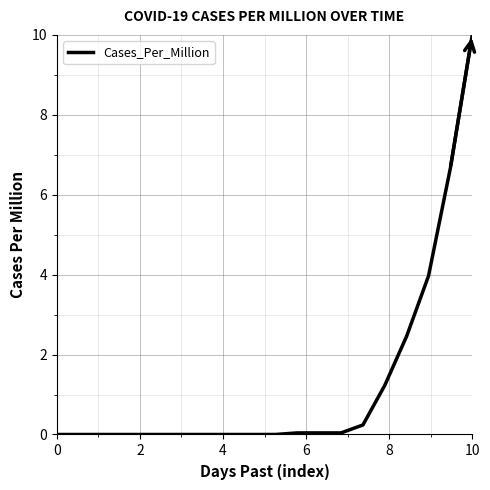

Which label corresponds to the largest value in the chart?

10